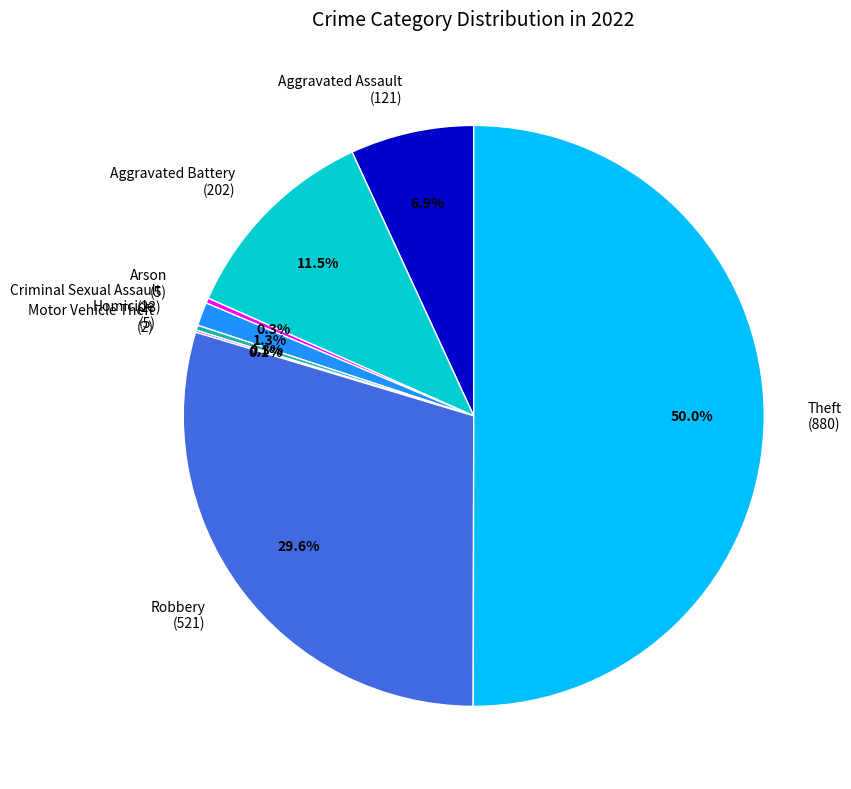

Between Aggravated Battery (202) and Robbery (521), which is larger?

Robbery (521)